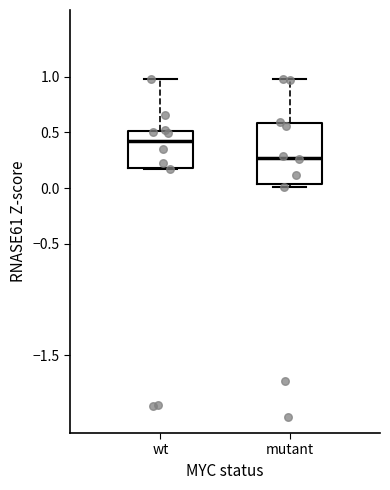

Which box is the tallest, from its lower edge to its upper edge?

mutant